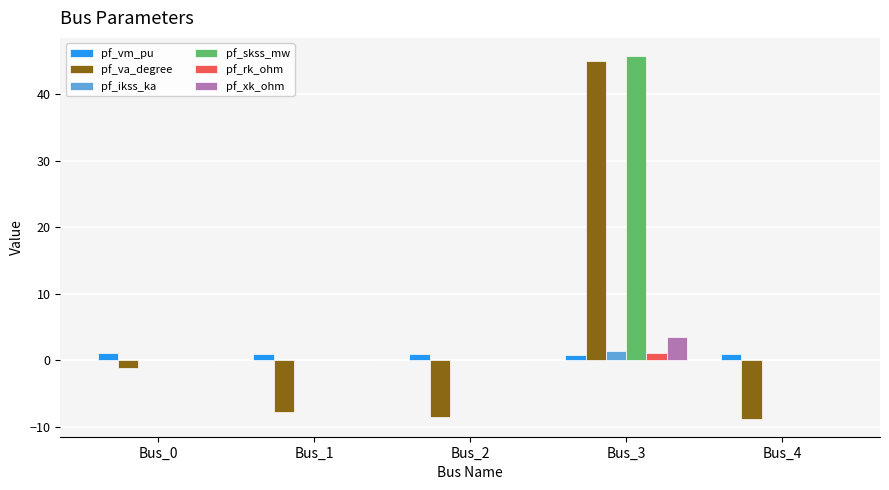

How many data points does each series have?

5